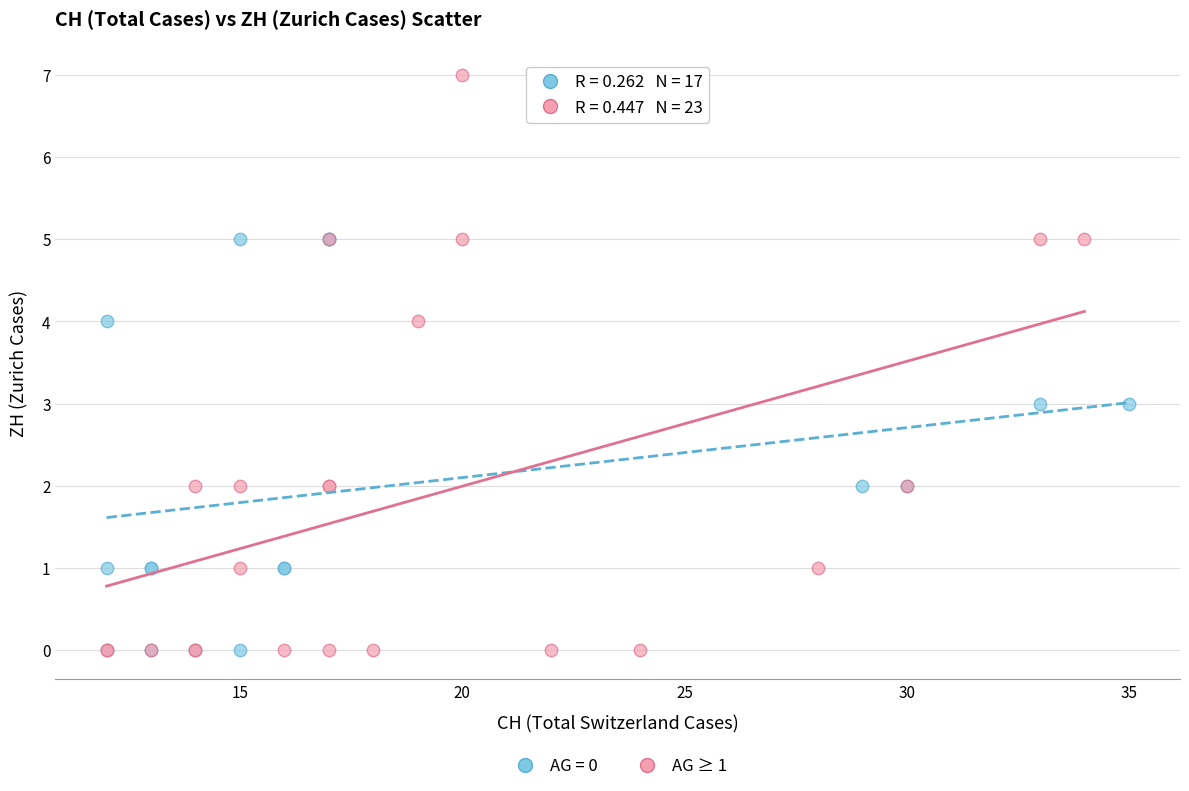

Which series has the largest Y range (max minus min)?

AG ≥ 1